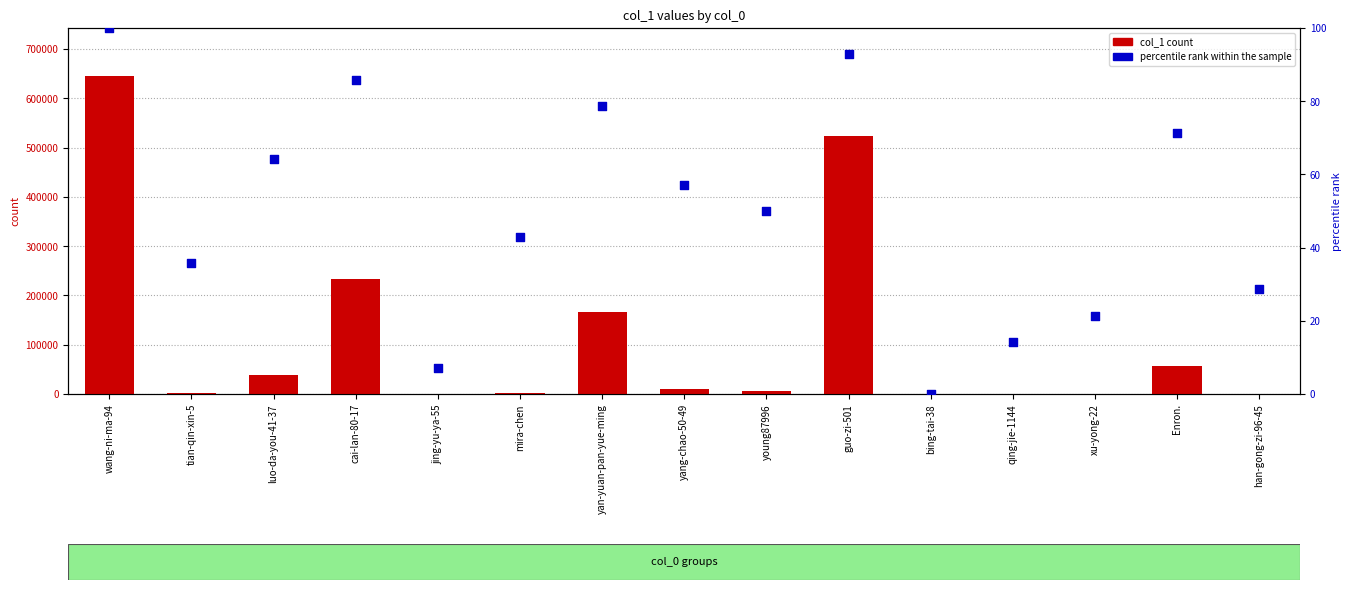

What are all the series names shown in the legend?

col_1 count, percentile rank within the sample